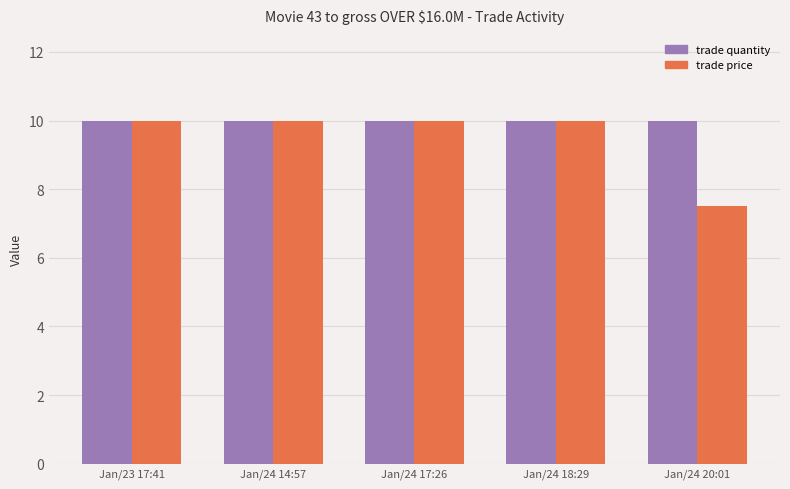

What is the total value across all series at Jan/23 17:41?

20.0